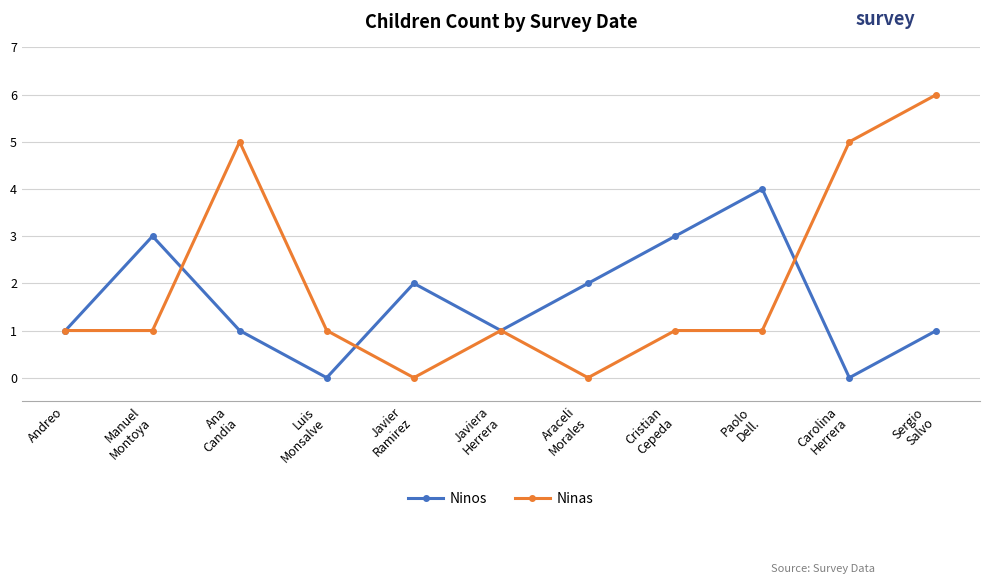

What is the value of the Ninos point at the 1st from the left?

1